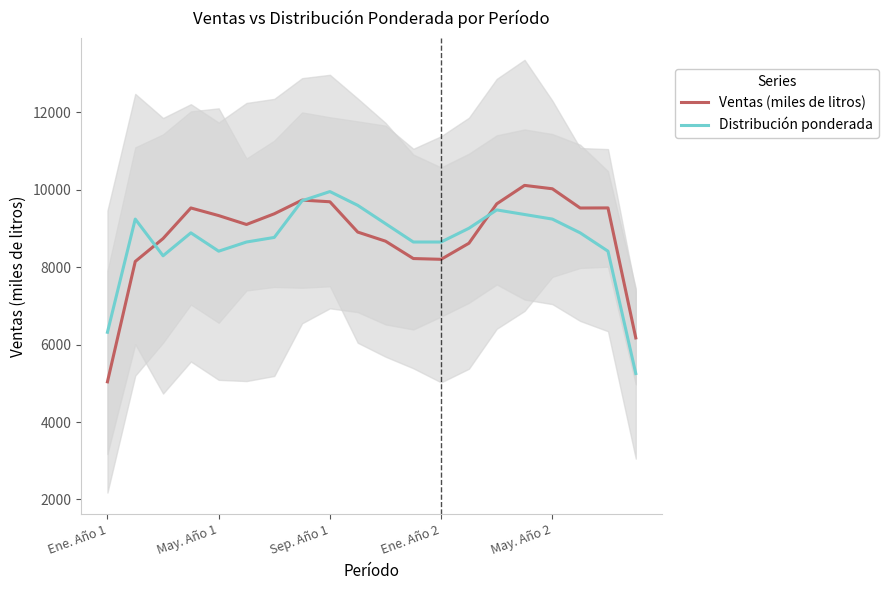

List the series in order of their overall mean, highest first.

Ventas (miles de litros), Distribución ponderada